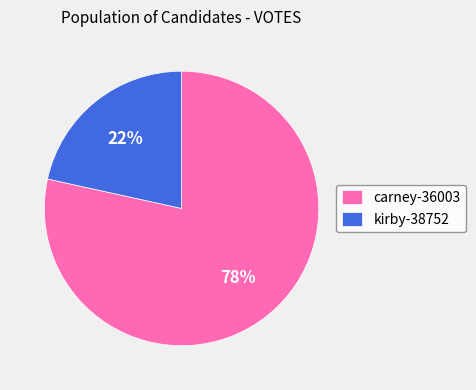

To the nearest percent, what is the average slice percentage?

50%